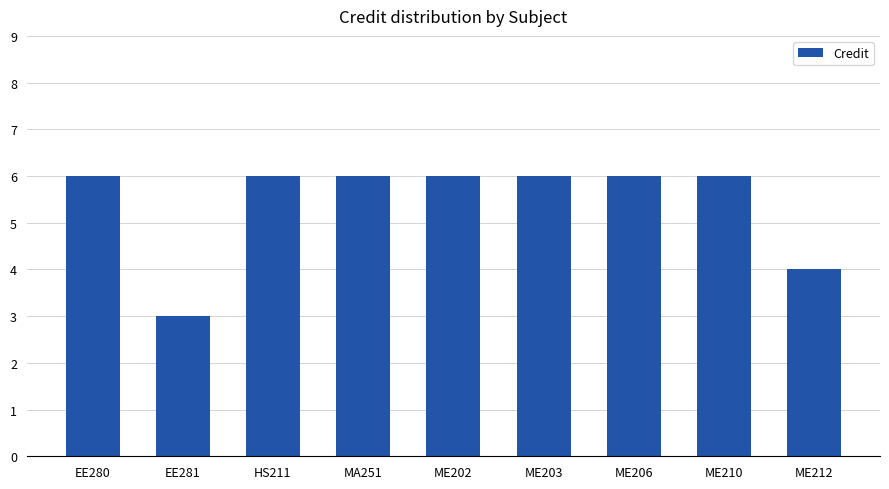

How many bars are there in total?

9